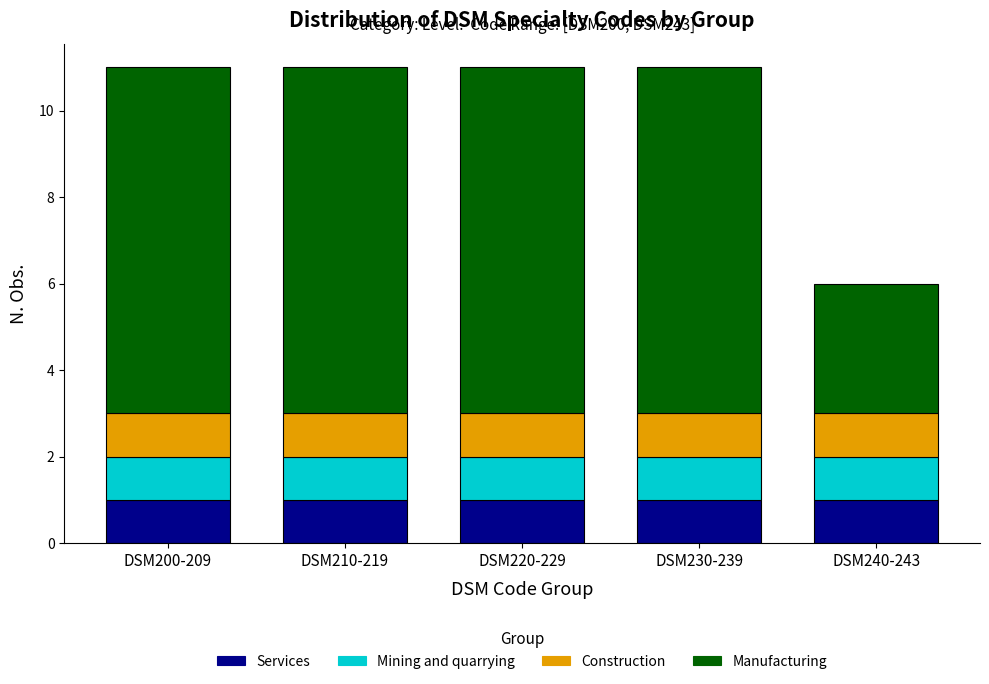

Reading left to right, list the values for the Services series.

DSM200-209=1	DSM210-219=1	DSM220-229=1	DSM230-239=1	DSM240-243=1